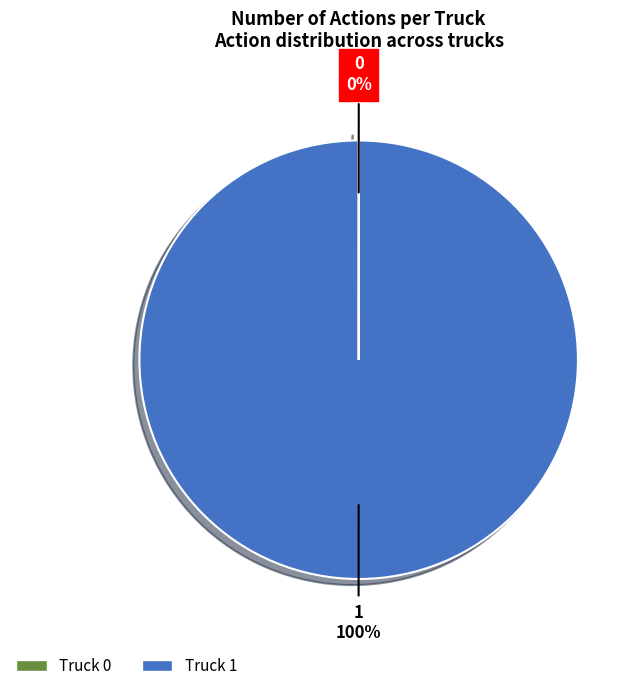

Does Truck 1 account for over 50% of the chart?

Yes